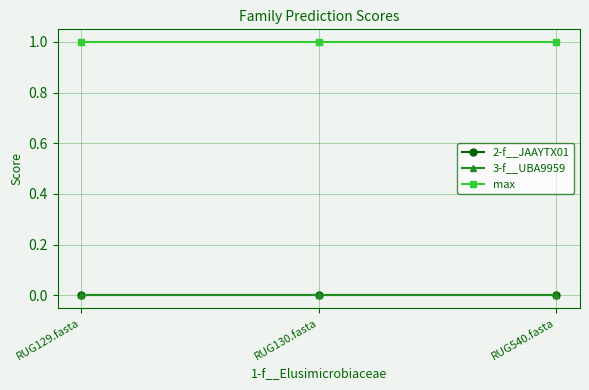

Rank the categories by 3-f__UBA9959 value from lowest to highest.

RUG129.fasta, RUG130.fasta, RUG540.fasta